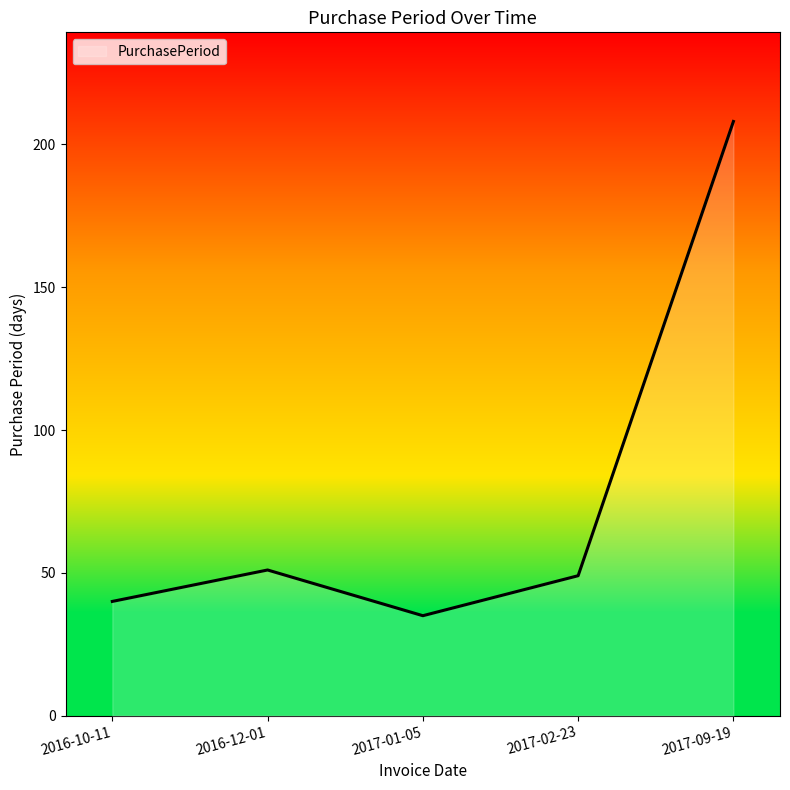

Which category has the highest value across all series?

2017-09-19